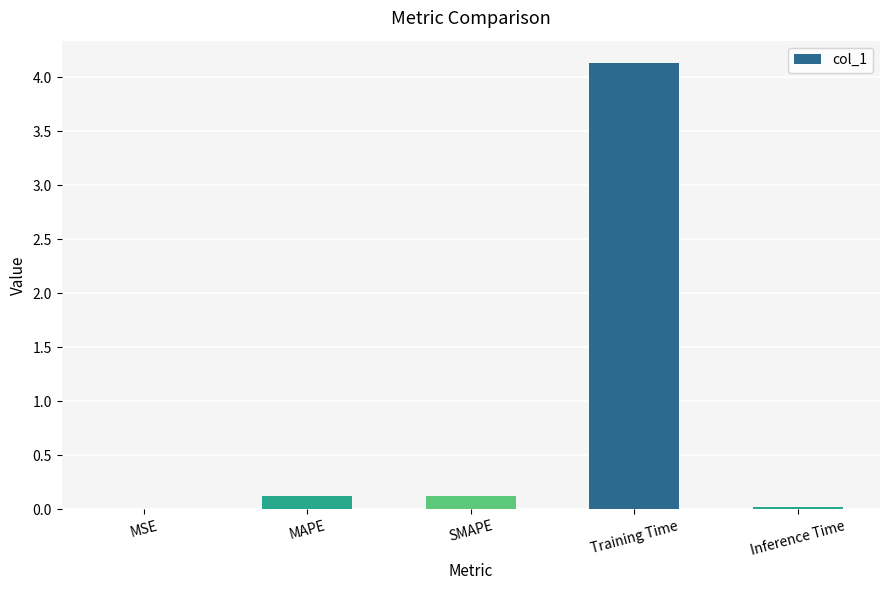

What is the sum of all values?

4.4